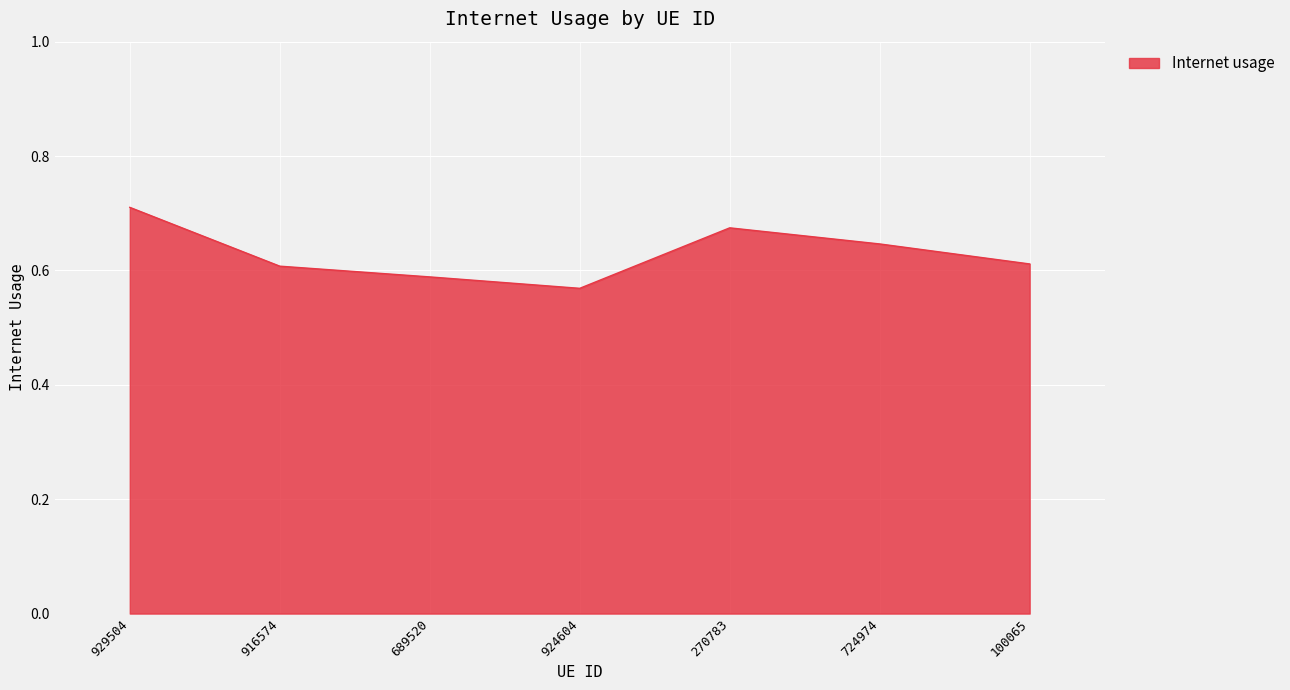

How many lines are shown in the chart?

1